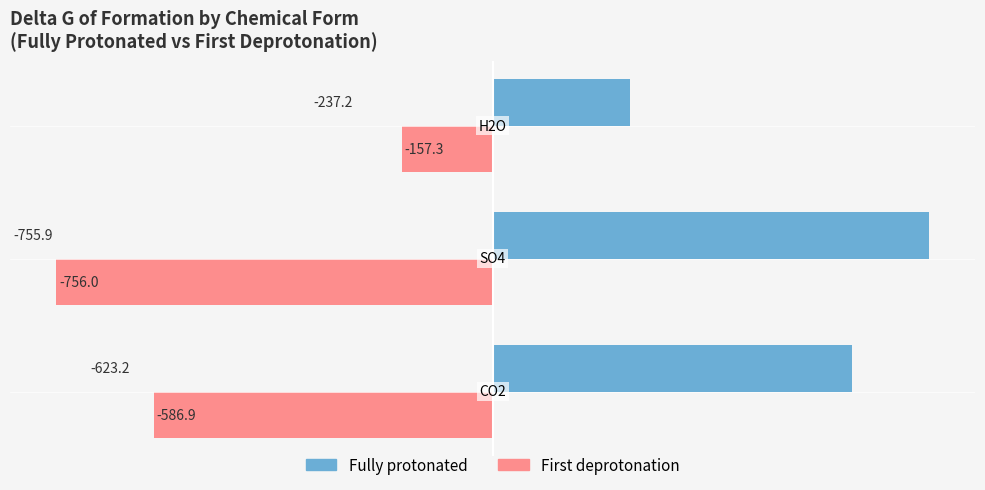

List the series in order of their peak value, highest first.

Fully protonated, First deprotonation